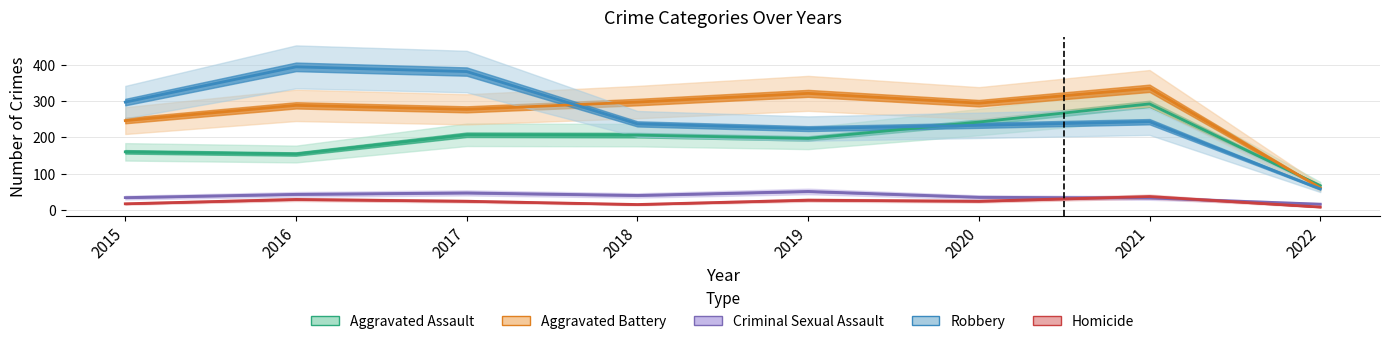

How many values in the Homicide series exceed 24?

3